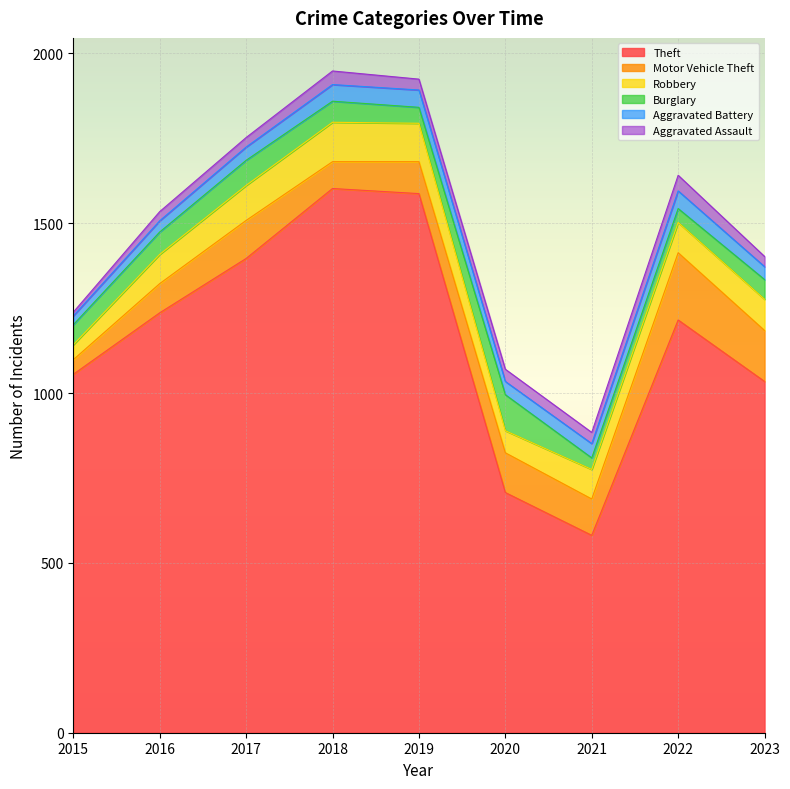

Which series changed the most between 2015 and 2018?

Theft